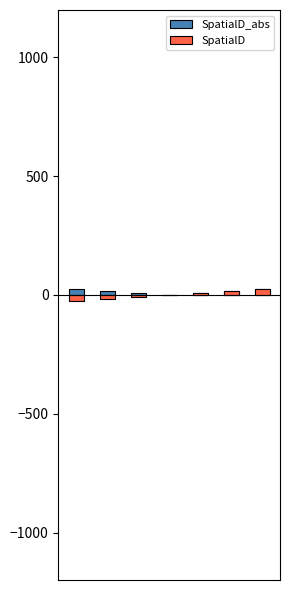

List the labels in order of SpatialD value, largest first.

24, 16, 8, 0, -8, -16, -24